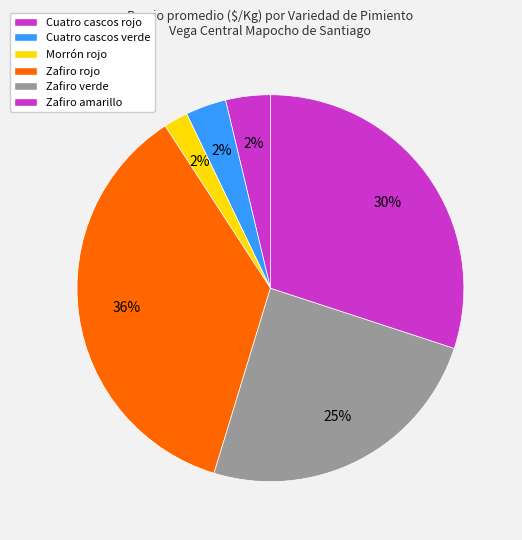

Between 14 and 28, which is larger?

28